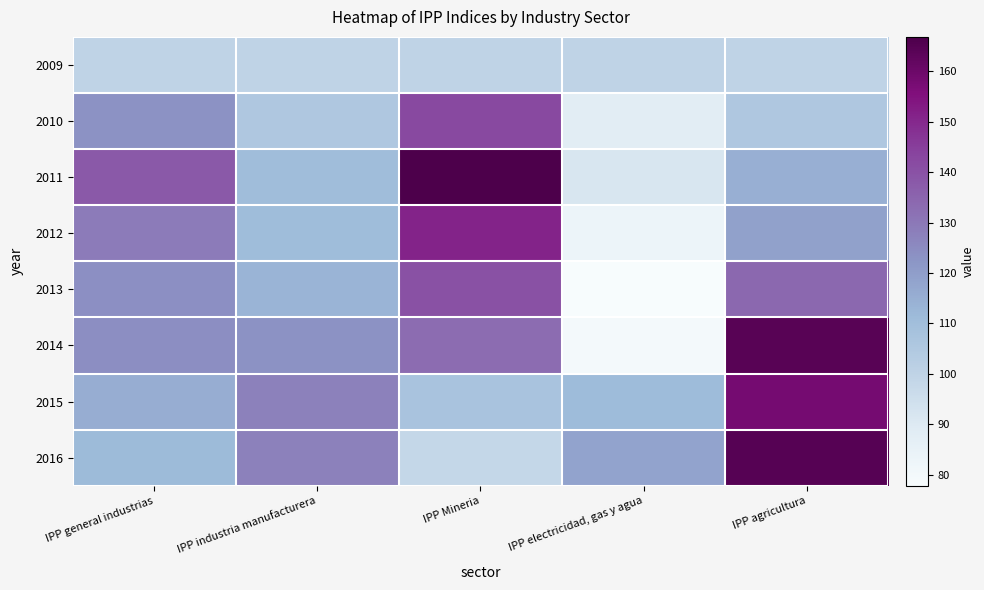

Which label corresponds to the smallest value in the chart?

IPP electricidad, gas y agua